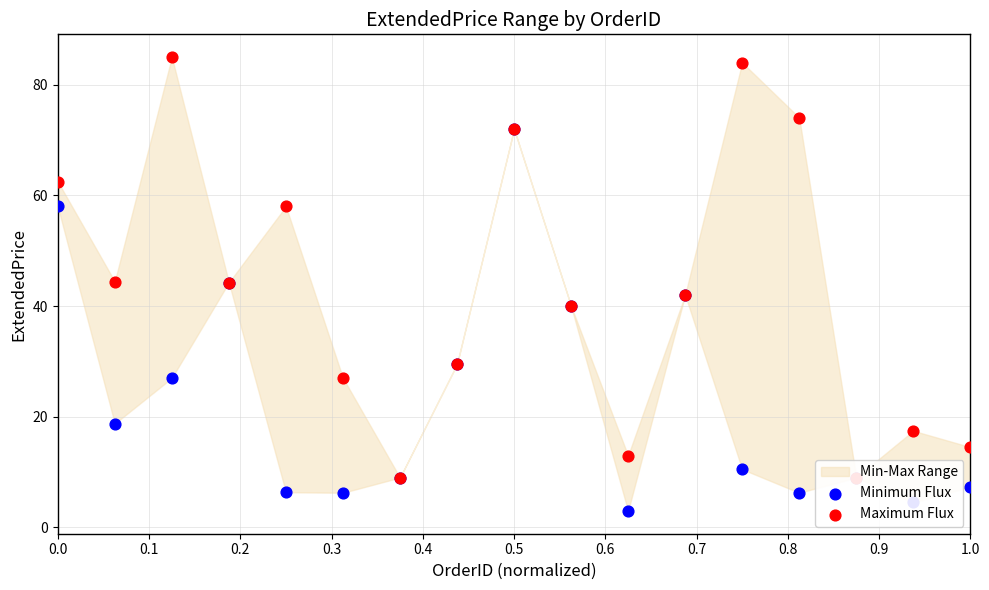

What are all the series names shown in the legend?

Minimum Flux, Maximum Flux